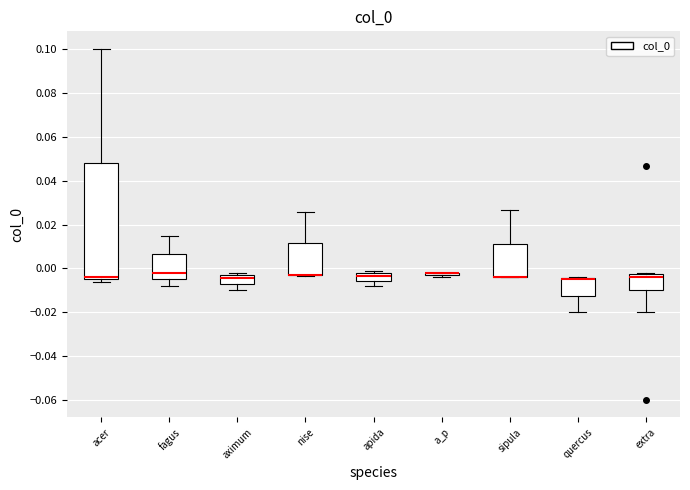

Reading left to right, read every box against the y-axis: the position of its median line, the range the box covers, and the ends of its whiskers. The values are not printed on the chart, so give them approximately, as read against the axis.

acer: median -0.004 (just above the box's lower edge), box -0.004 to 0.048, whiskers -0.006 to 0.100
fagus: median -0.002, box -0.004 to 0.006, whiskers -0.008 to 0.014
aximum: median -0.004 (just below the box's upper edge), box -0.008 to -0.004, whiskers -0.010 to -0.002
nise: median -0.002 (drawn on the box's lower edge), box -0.004 to 0.012, whiskers -0.004 to 0.026
apida: median -0.004, box -0.006 to -0.002, whiskers -0.008 to 0.000
a_p: box collapsed to a line at -0.002, whiskers -0.004 to -0.002
sipula: median -0.004 (drawn on the box's lower edge), box -0.004 to 0.012, whiskers -0.004 to 0.026
quercus: median -0.004 (drawn on the box's upper edge), box -0.012 to -0.004, whiskers -0.020 to -0.004
extra: median -0.004, box -0.010 to -0.002, whiskers -0.020 to -0.002